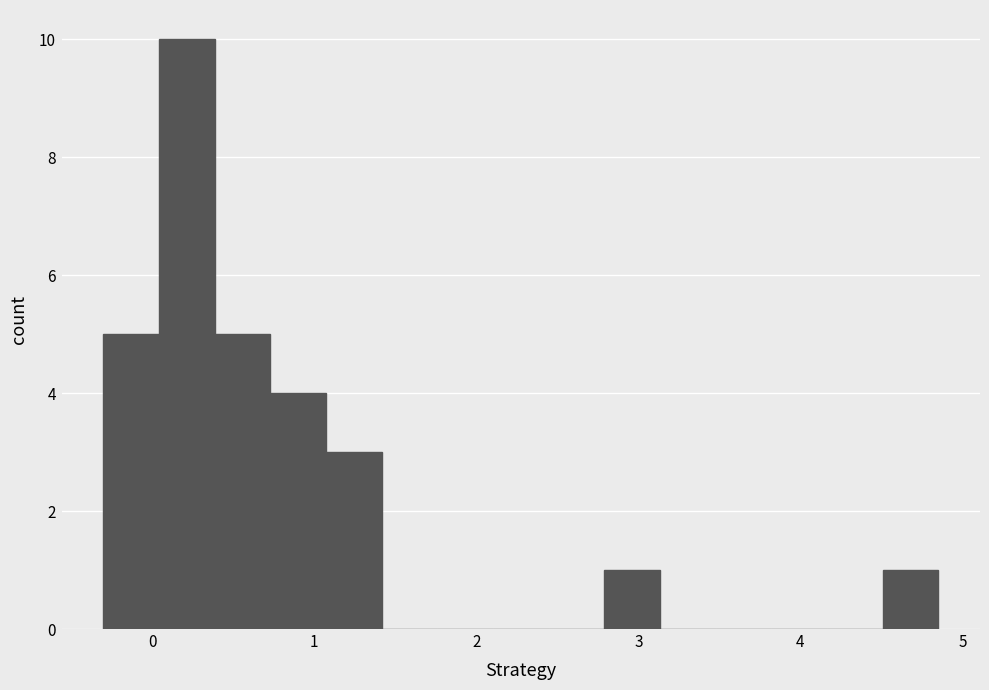

Read against the x-axis, roughly where is the centre of the tallest bar?

0.2